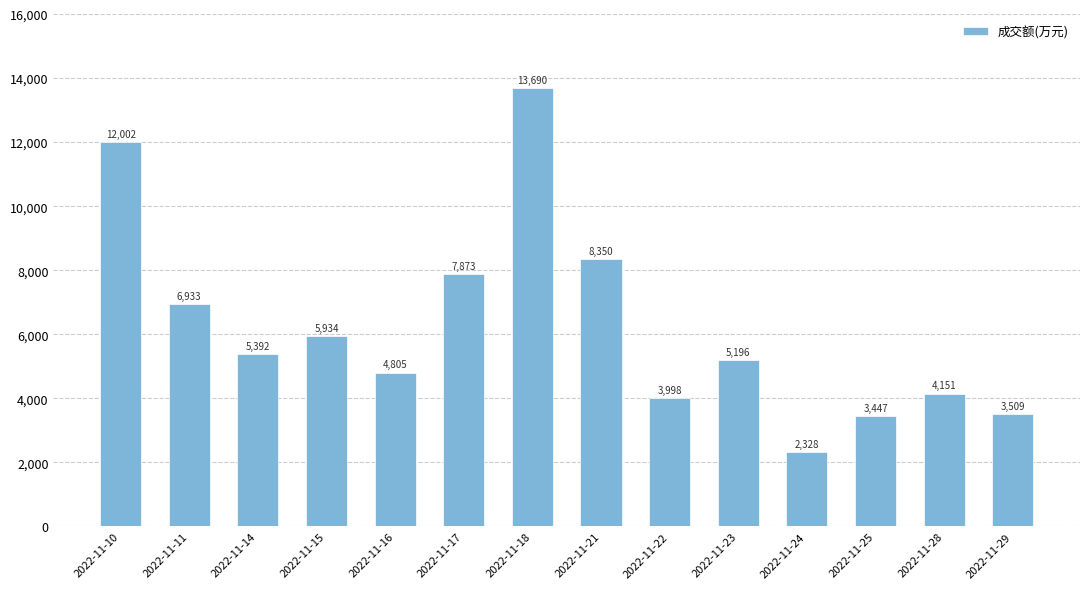

What is the smallest value displayed?

2328